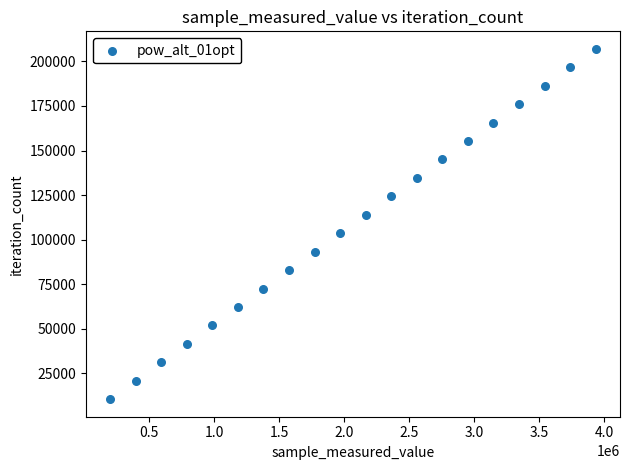

What is the range of Y values (max minus min)?

196726